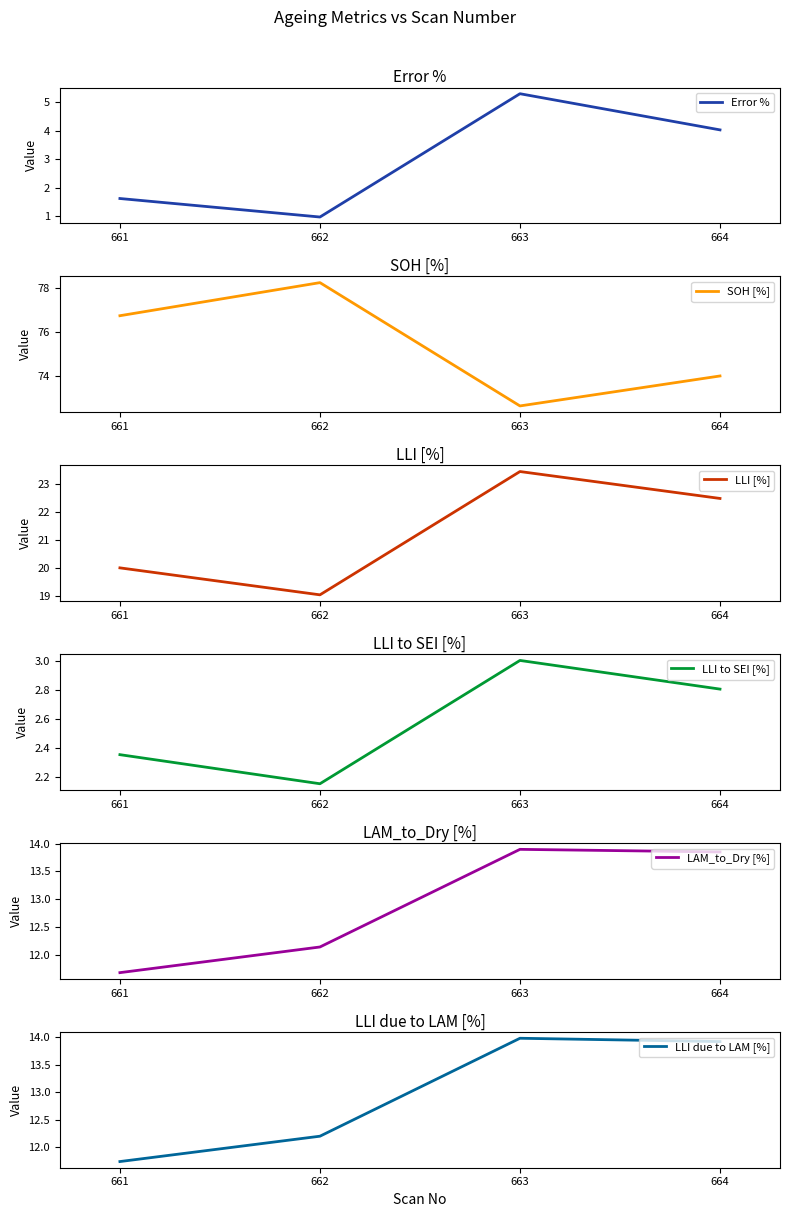

Is it true that LLI to SEI [%] equals 0.9 at 661?

False